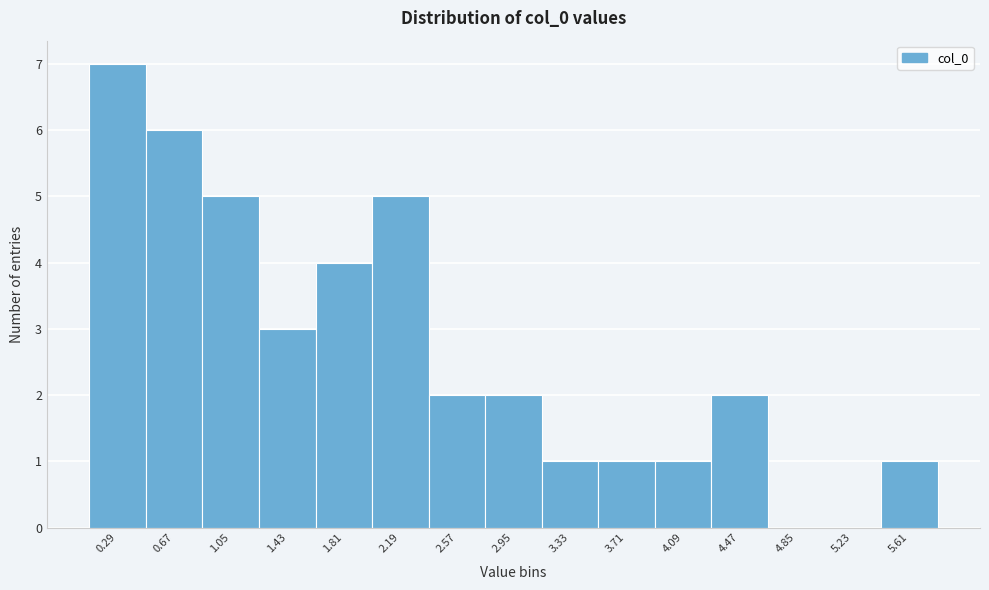

Reading right to left, transcribe all the data shown in this chart.

5.61=1	5.23=0	4.85=0	4.47=2	4.09=1	3.71=1	3.33=1	2.95=2	2.57=2	2.19=5	1.81=4	1.43=3	1.05=5	0.67=6	0.29=7